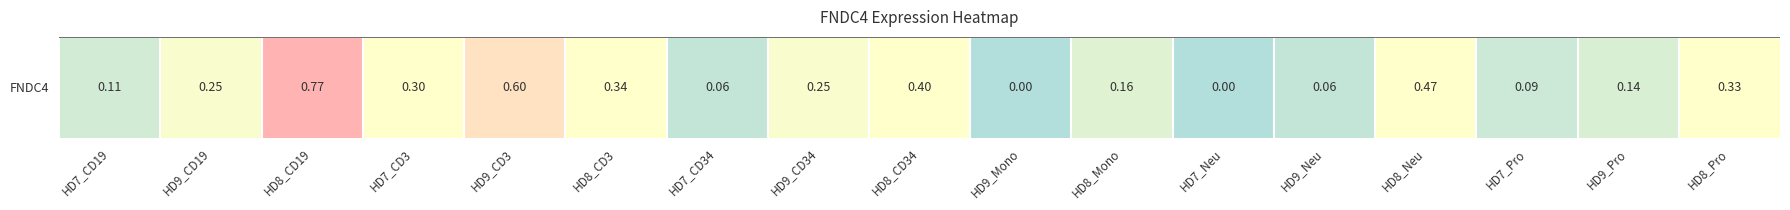

Reading left to right, transcribe all the data shown in this chart.

0.1	0.2	0.8	0.3	0.6	0.3	0.1	0.2	0.4	0.0	0.2	0.0	0.1	0.5	0.1	0.1	0.3